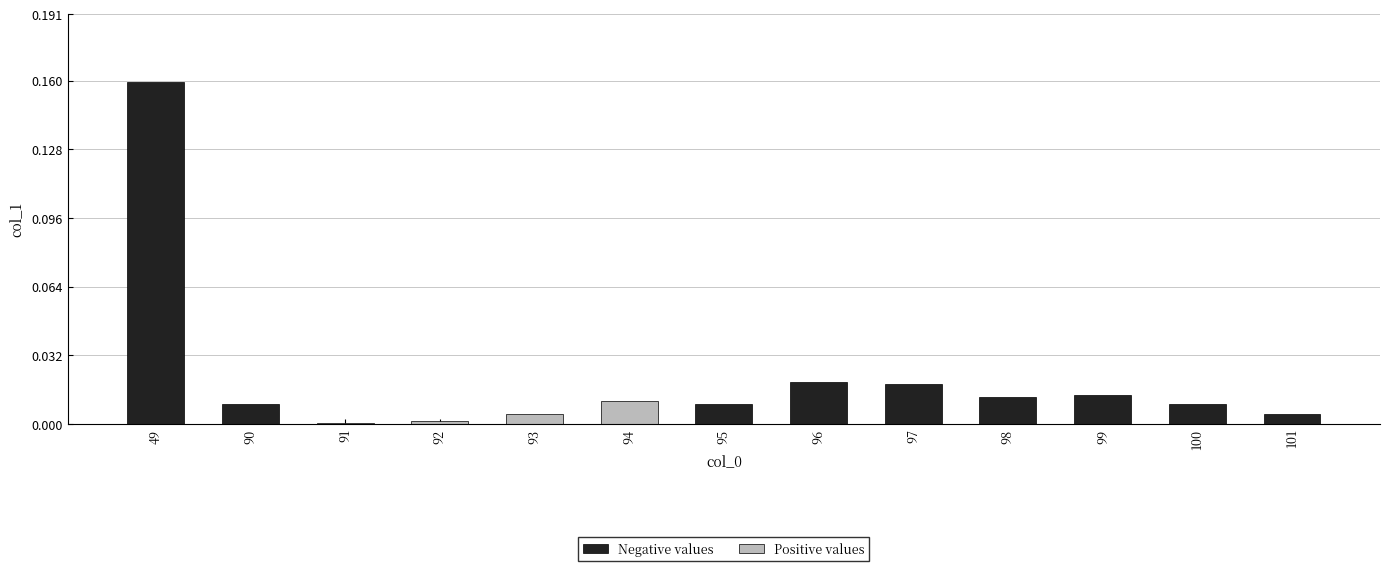

Reading right to left, list all the values displayed in this chart.

Negative values: 101=0.0	100=0.0	99=0.0	98=0.0	97=0.0	96=0.0	95=0.0	94=0.0	93=0.0	92=0.0	91=0.0	90=0.0	49=0.2
Positive values: 101=0.0	100=0.0	99=0.0	98=0.0	97=0.0	96=0.0	95=0.0	94=0.0	93=0.0	92=0.0	91=0.0	90=0.0	49=0.0